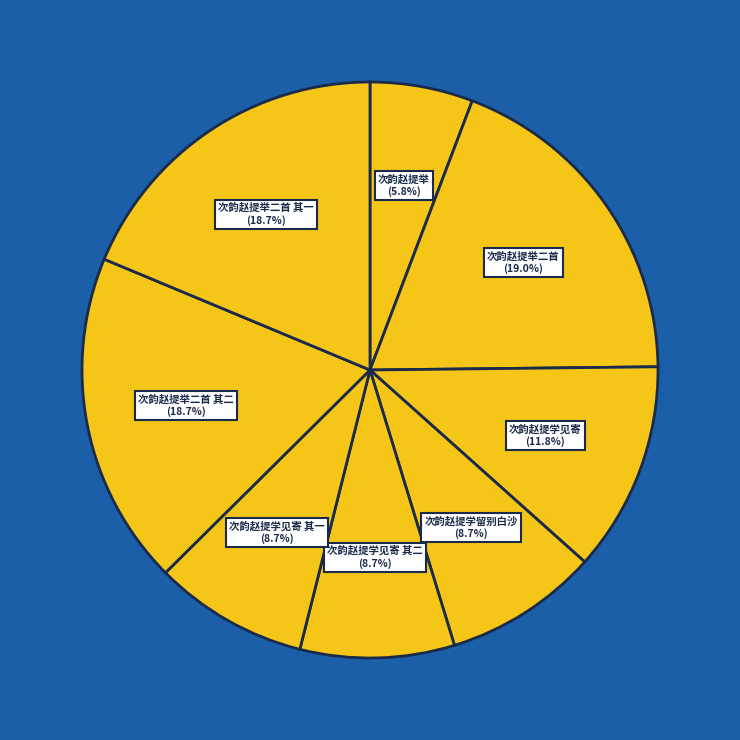

Which has a higher value, 次韵赵提学见寄 or 次韵赵提学见寄 其一?

次韵赵提学见寄